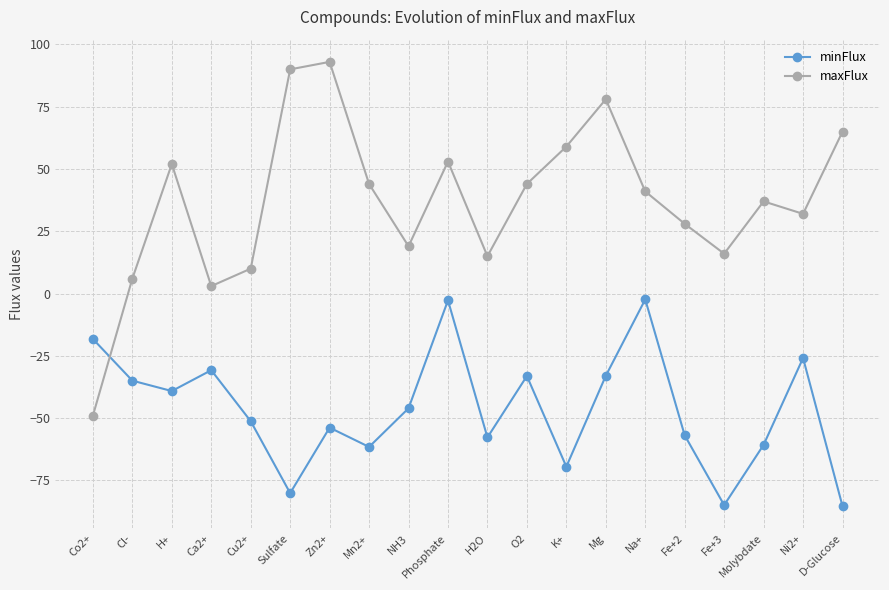

What position from the right is K+?

8